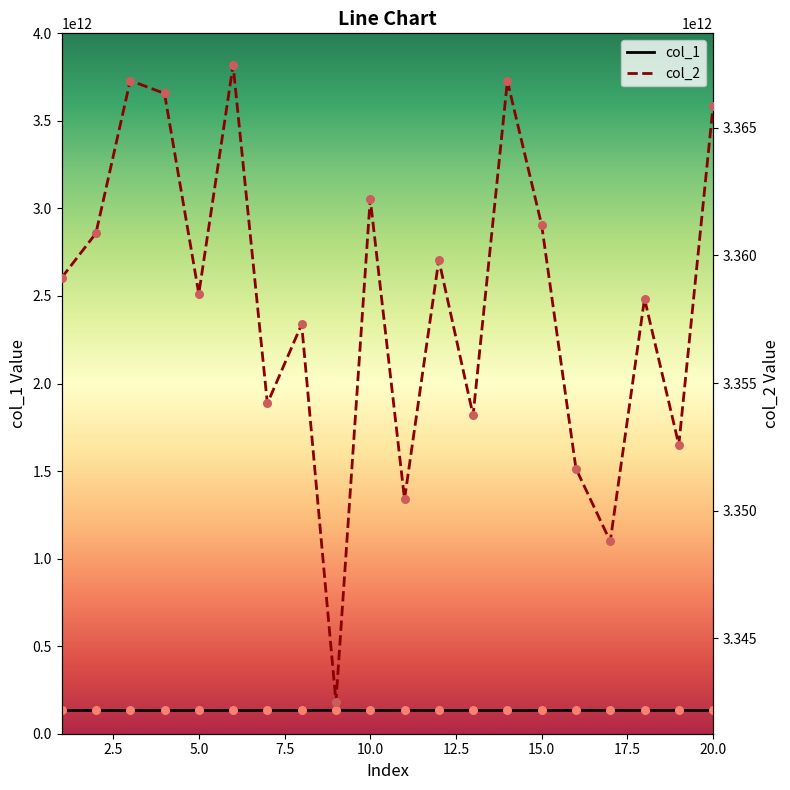

Which series reaches the minimum Y coordinate?

col_1